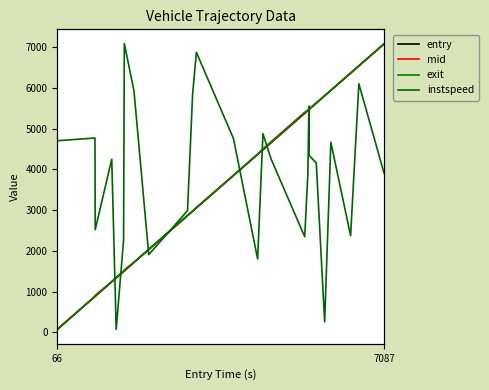

What are all the series names shown in the legend?

entry, mid, exit, instspeed